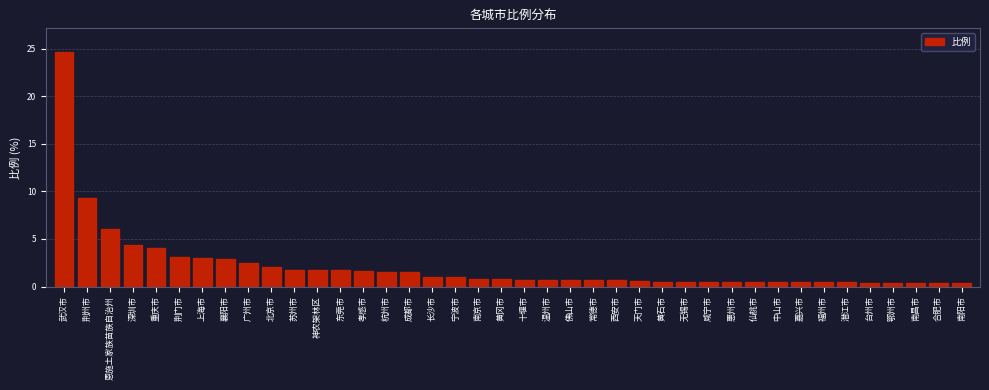

True or false: the data shows 2.5 at 广州市.

True